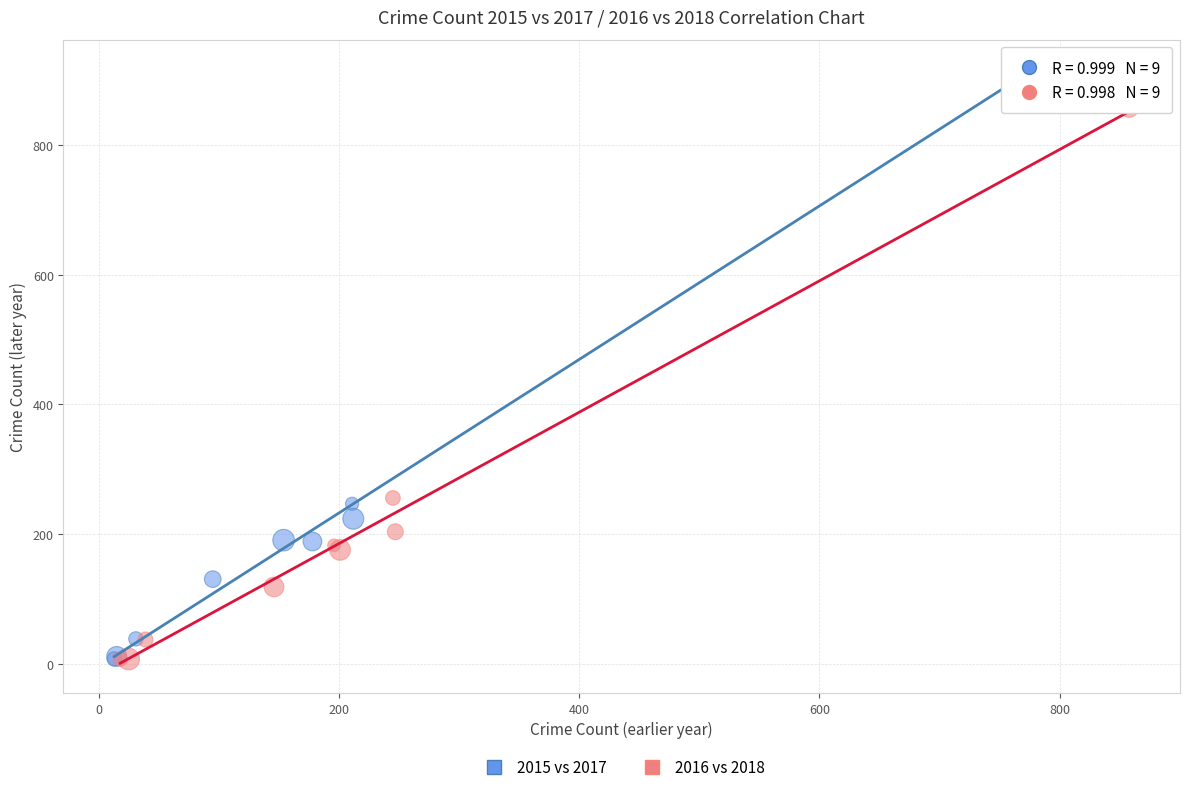

Which series has the widest spread of Y values?

2015 vs 2017